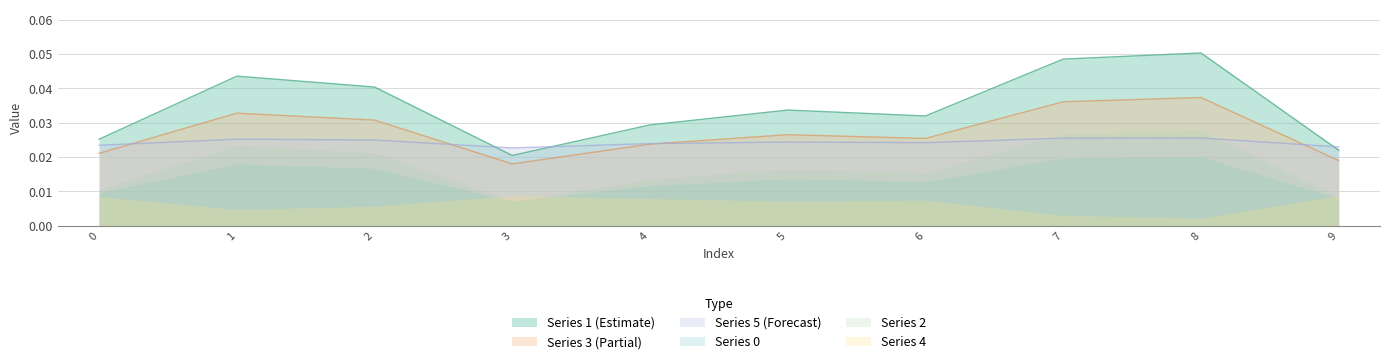

Between 3 and 9, which is larger?

9